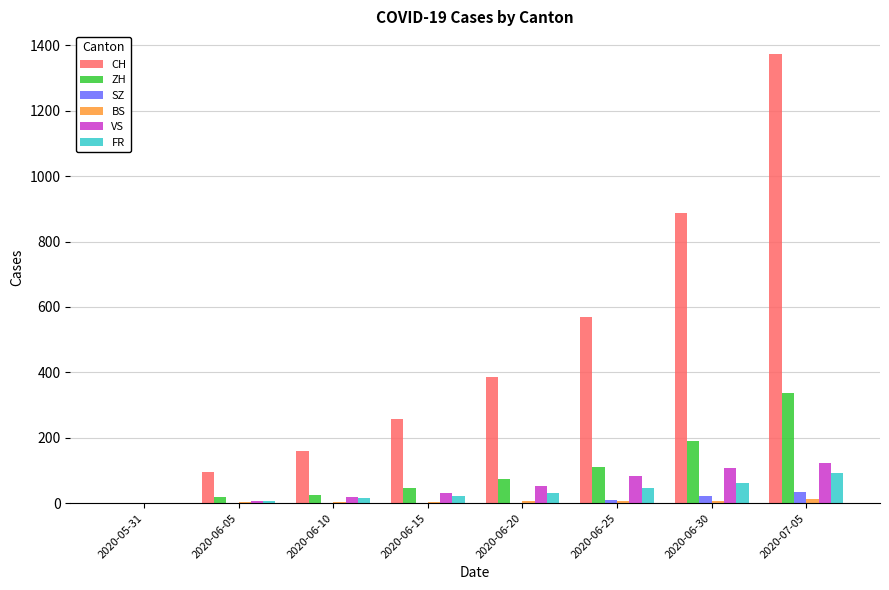

What is the highest value of the CH series?

1374